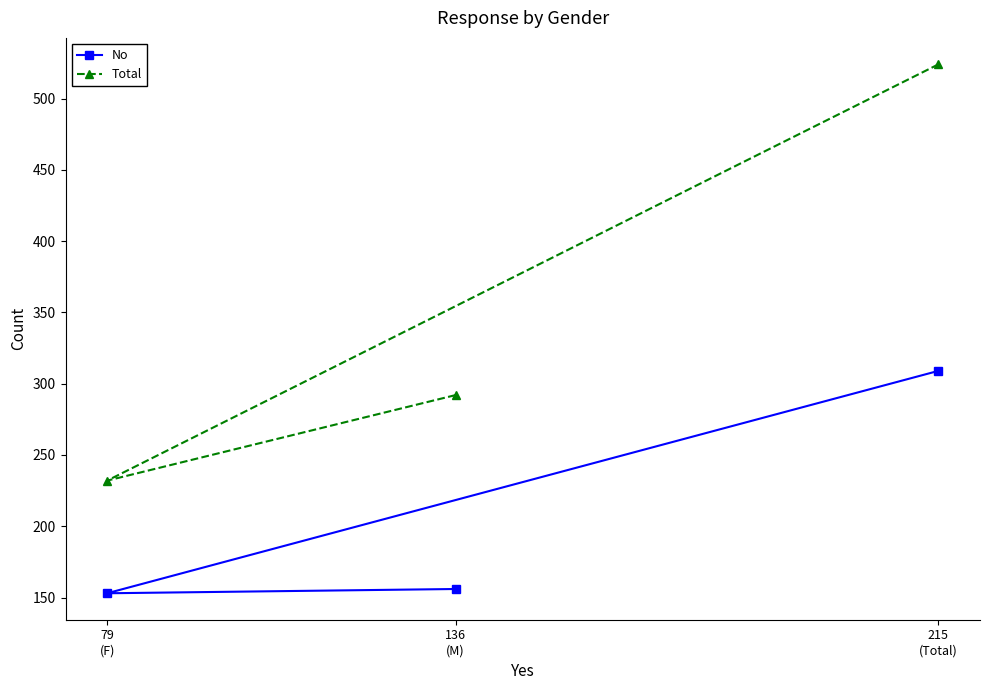

Which has a higher value, 215
(Total) or 136
(M)?

215
(Total)